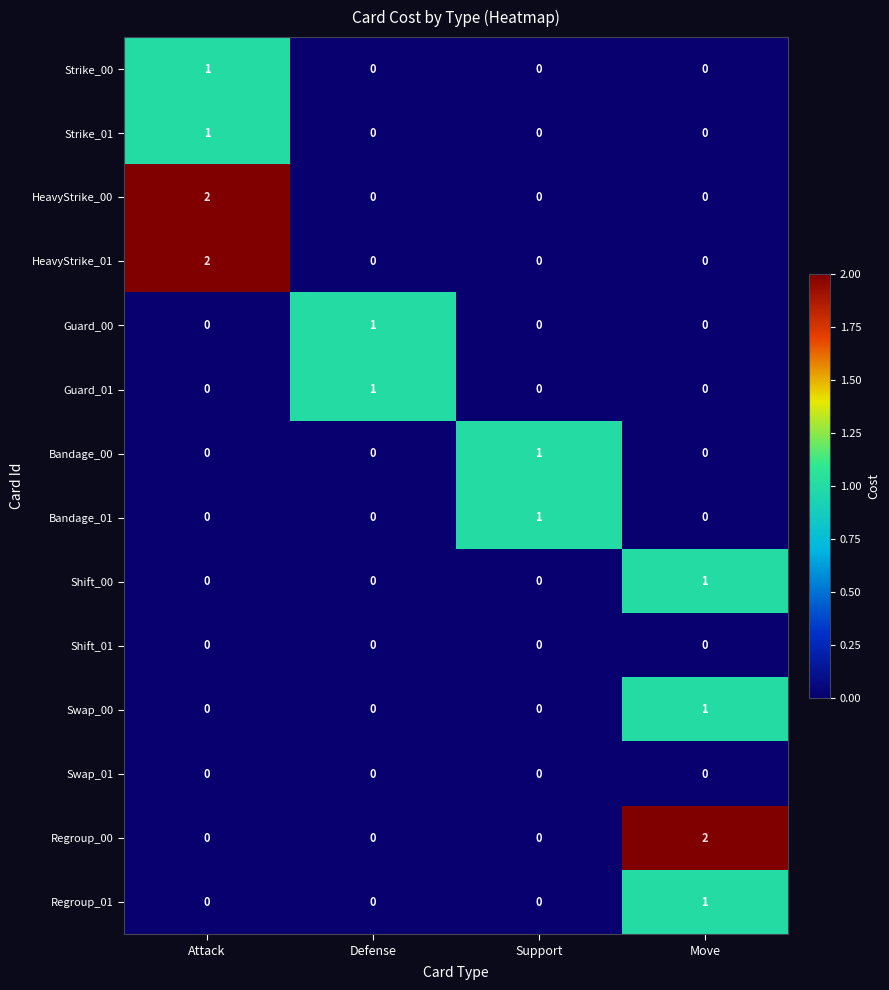

Between Support and Move, which series saw the biggest shift?

Regroup_00